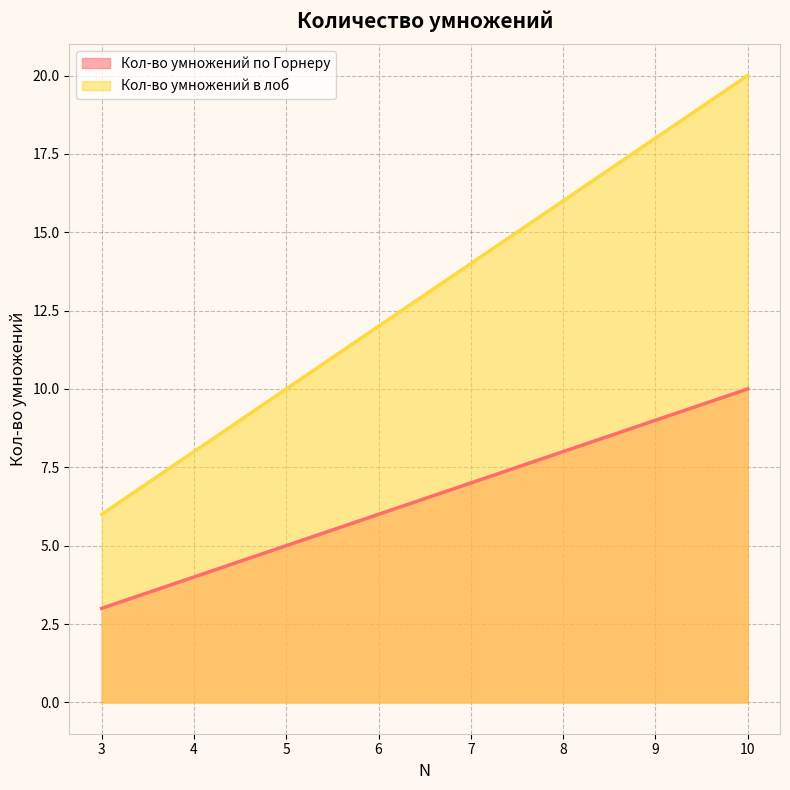

What is the minimum value shown in the chart?

3